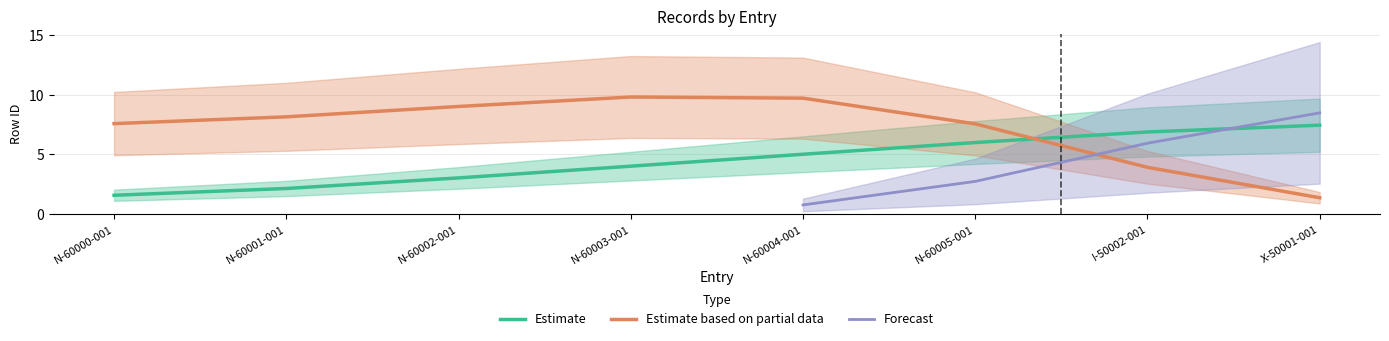

List the series in order of their overall mean, highest first.

Estimate based on partial data, Estimate, Forecast